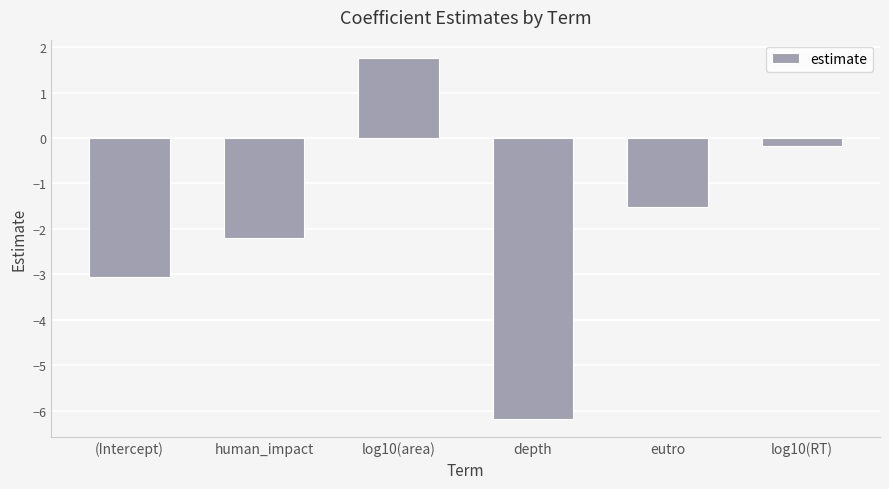

Reading left to right, transcribe all the data shown in this chart.

-3.0	-2.2	1.8	-6.2	-1.5	-0.2